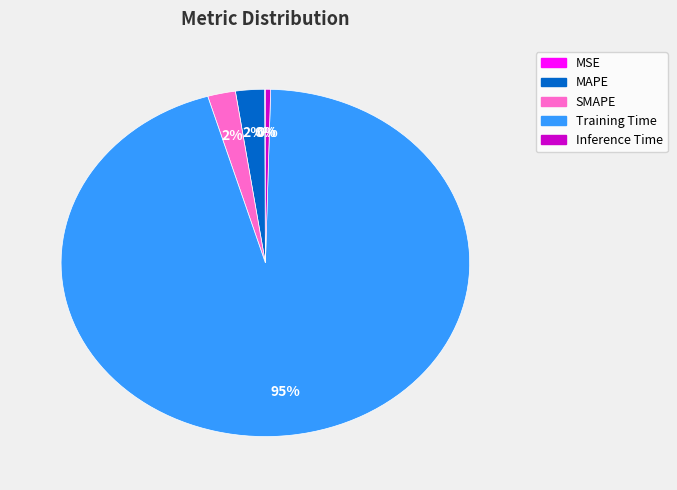

Combined, do SMAPE and Inference Time account for over 50%?

No